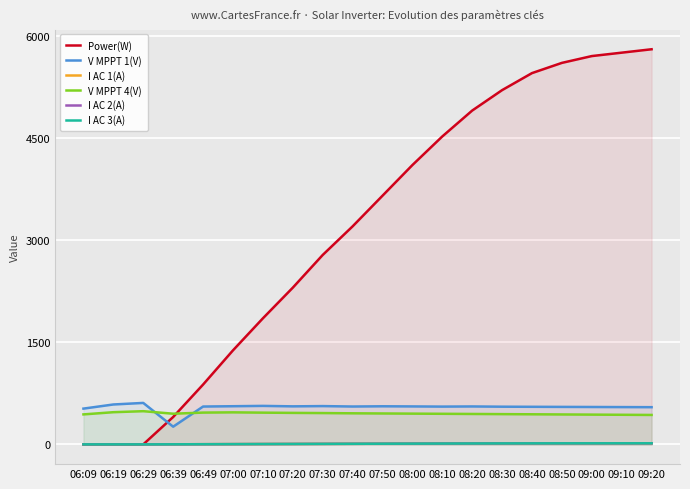

True or false: I AC 3(A) and I AC 2(A) cross at least once.

False